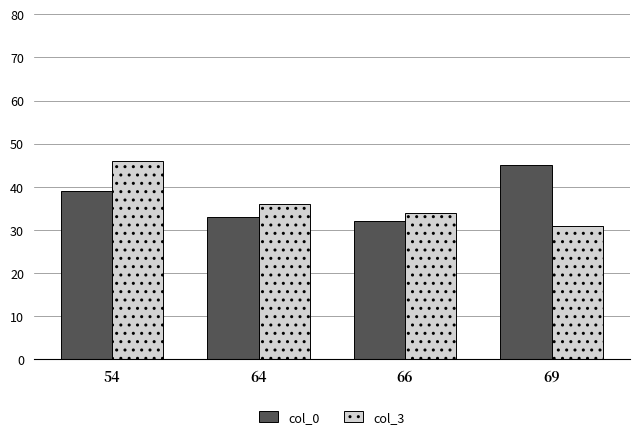

Between 64 and 66, which series saw the biggest shift?

col_3